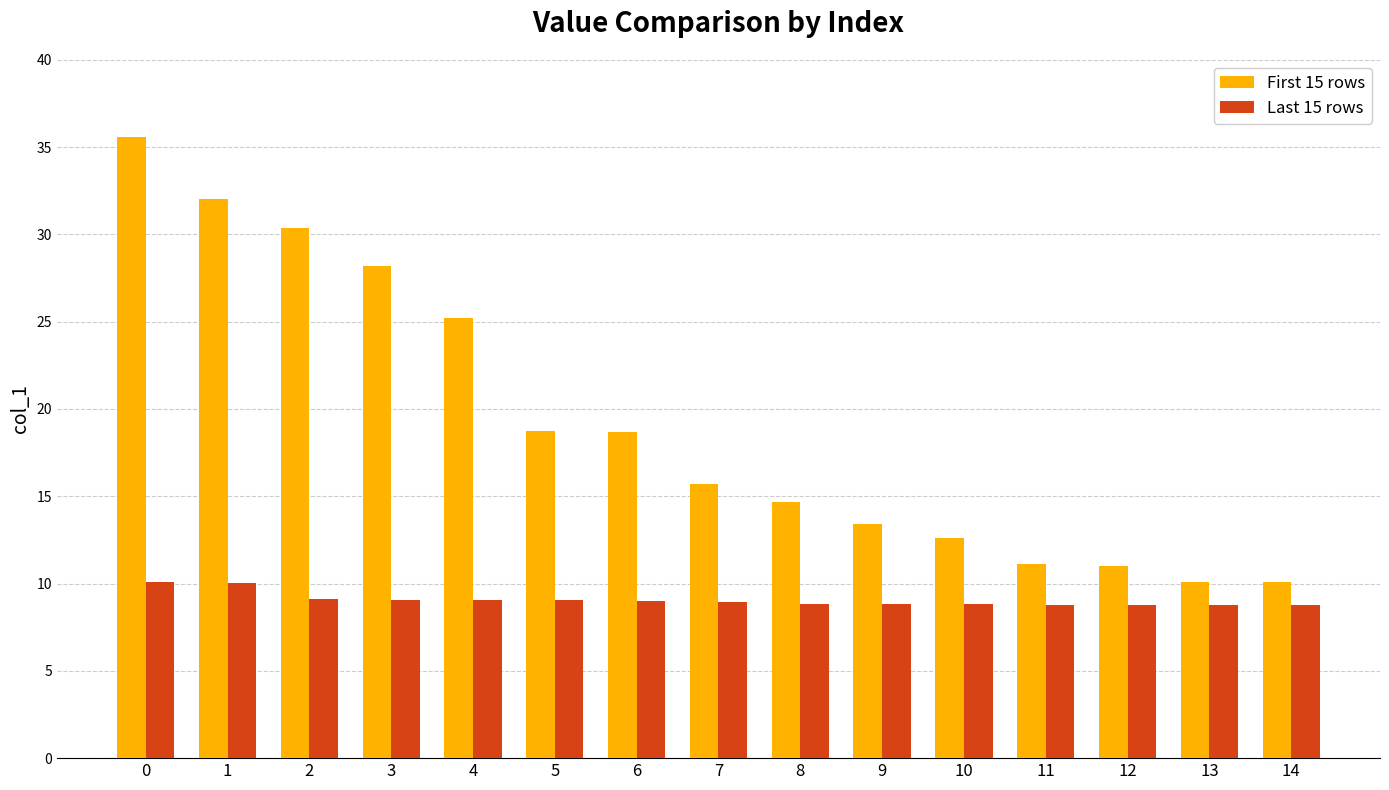

The First 15 rows series shows 12.6 at 10. True or false?

True